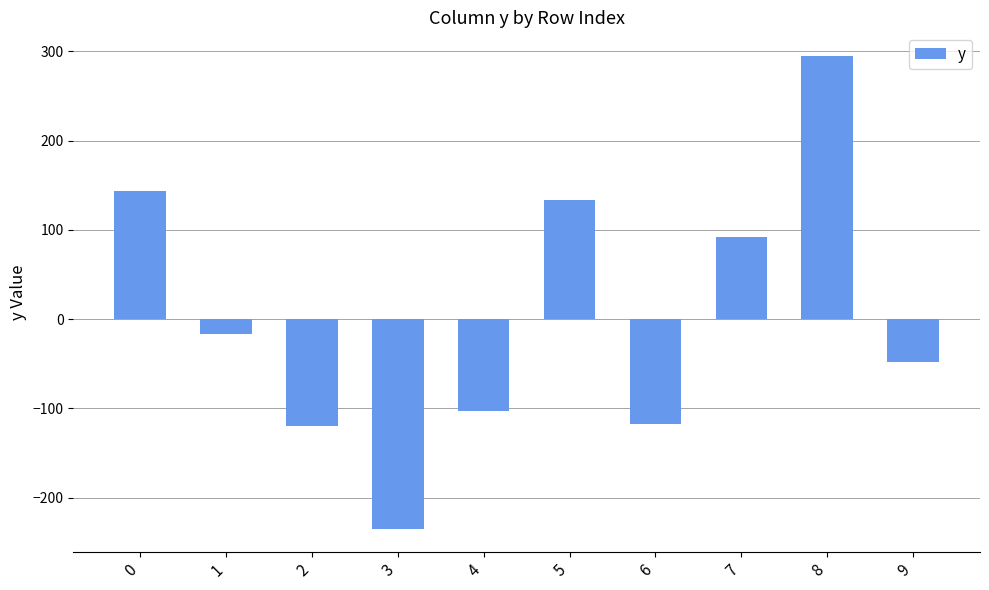

What is the value of the 1st bar from the left?

143.5